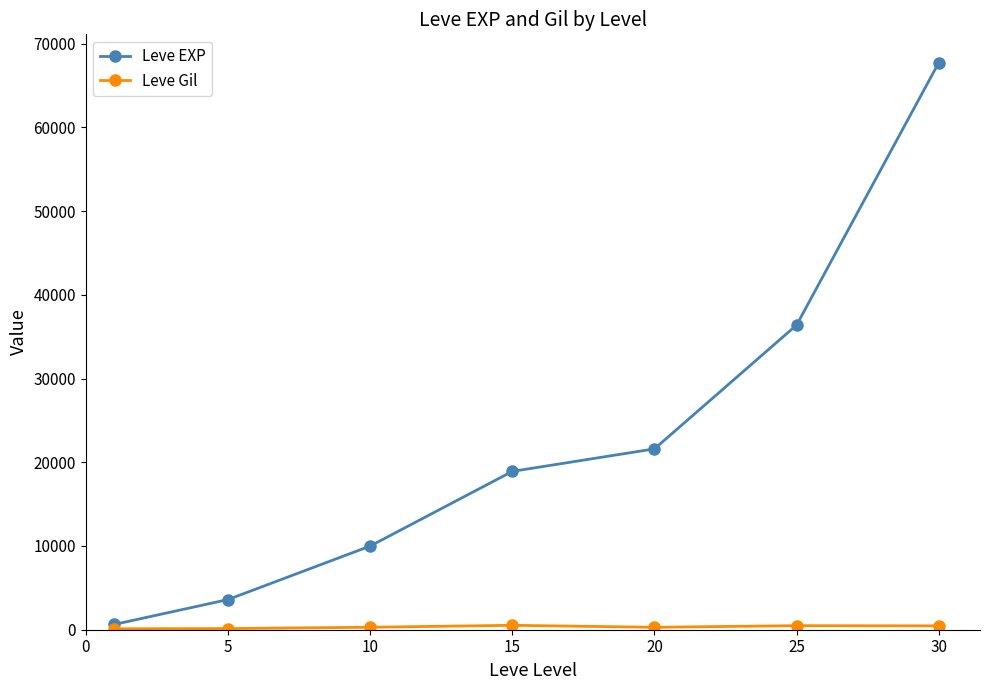

What is the greatest value displayed?

67730